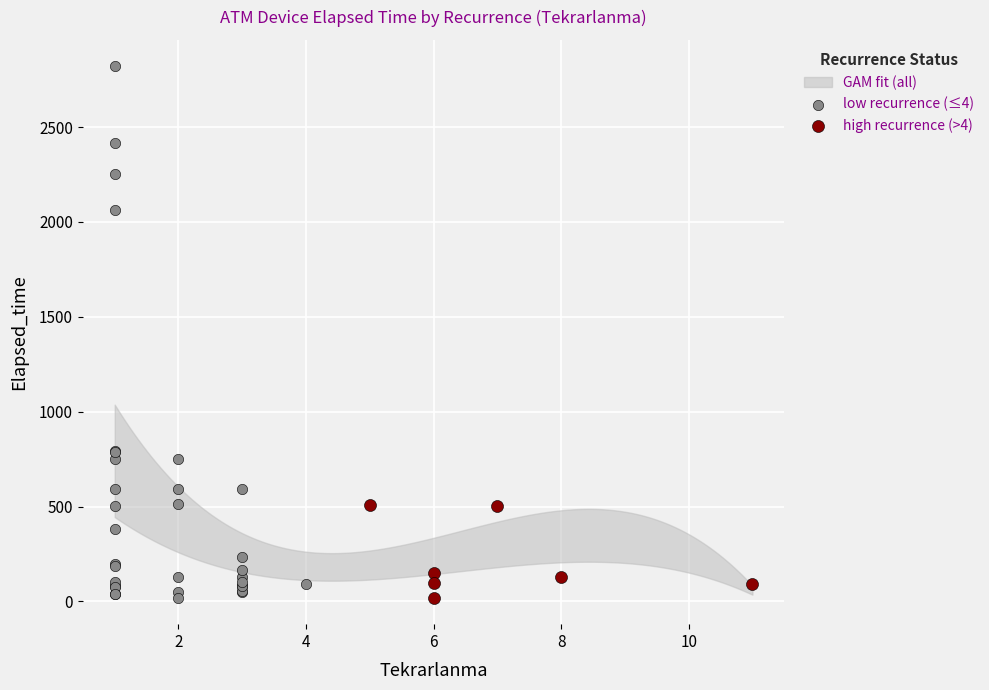

Which series has the widest spread of Y values?

low recurrence (≤4)